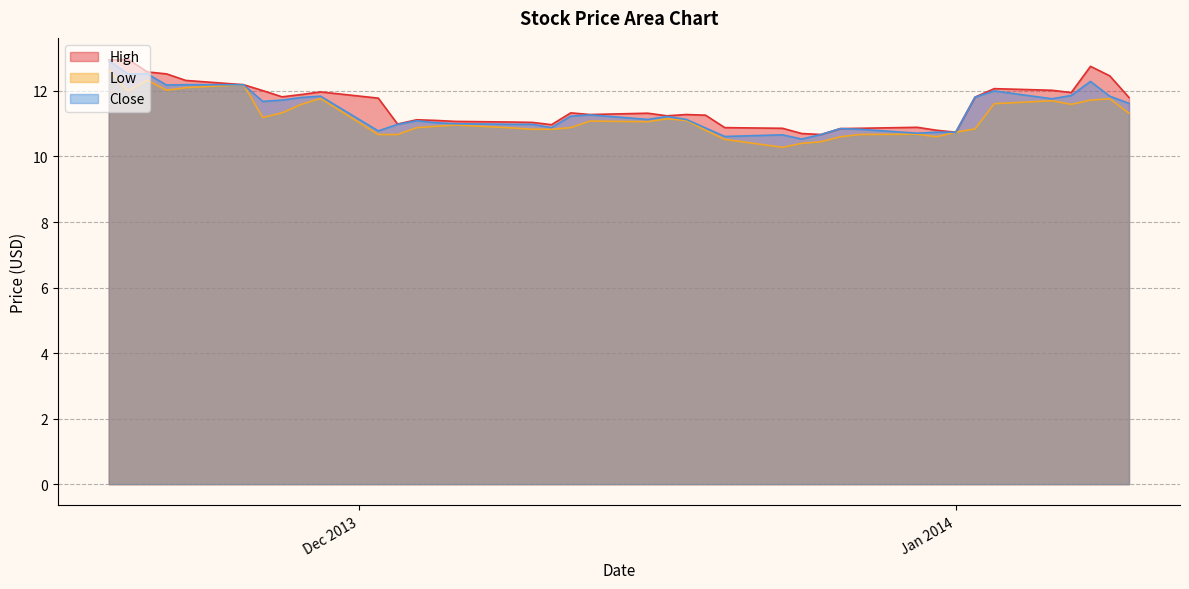

True or false: Close and Low cross at least once.

False